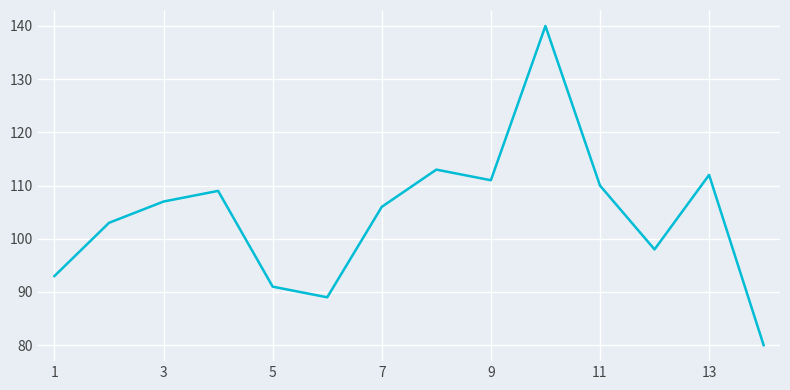

What is the difference between the maximum and minimum values?

60